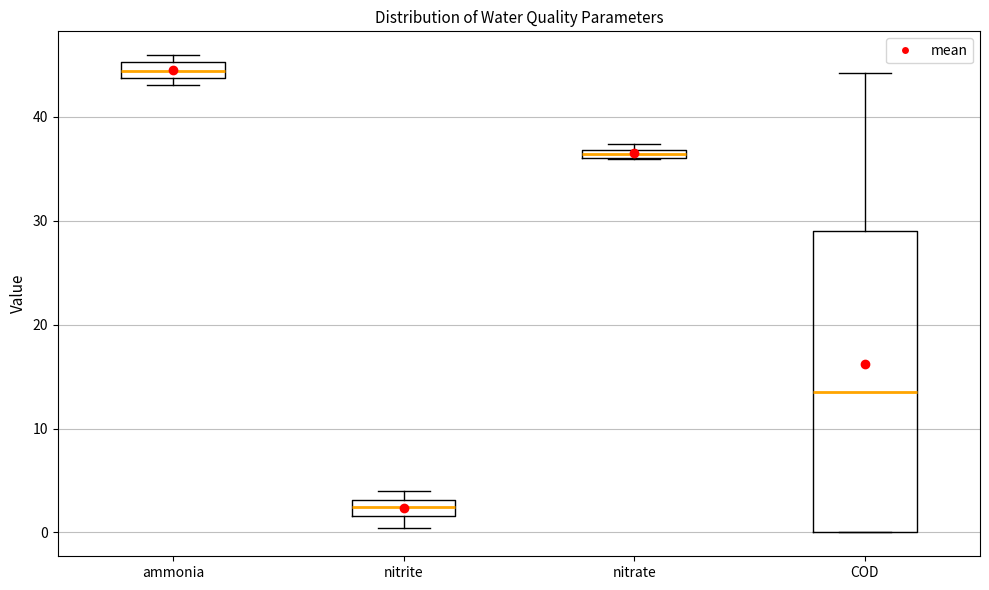

Where is the lower edge of the box for nitrate on the y-axis? The values are not printed on the chart, so give them approximately, as read against the axis.

36